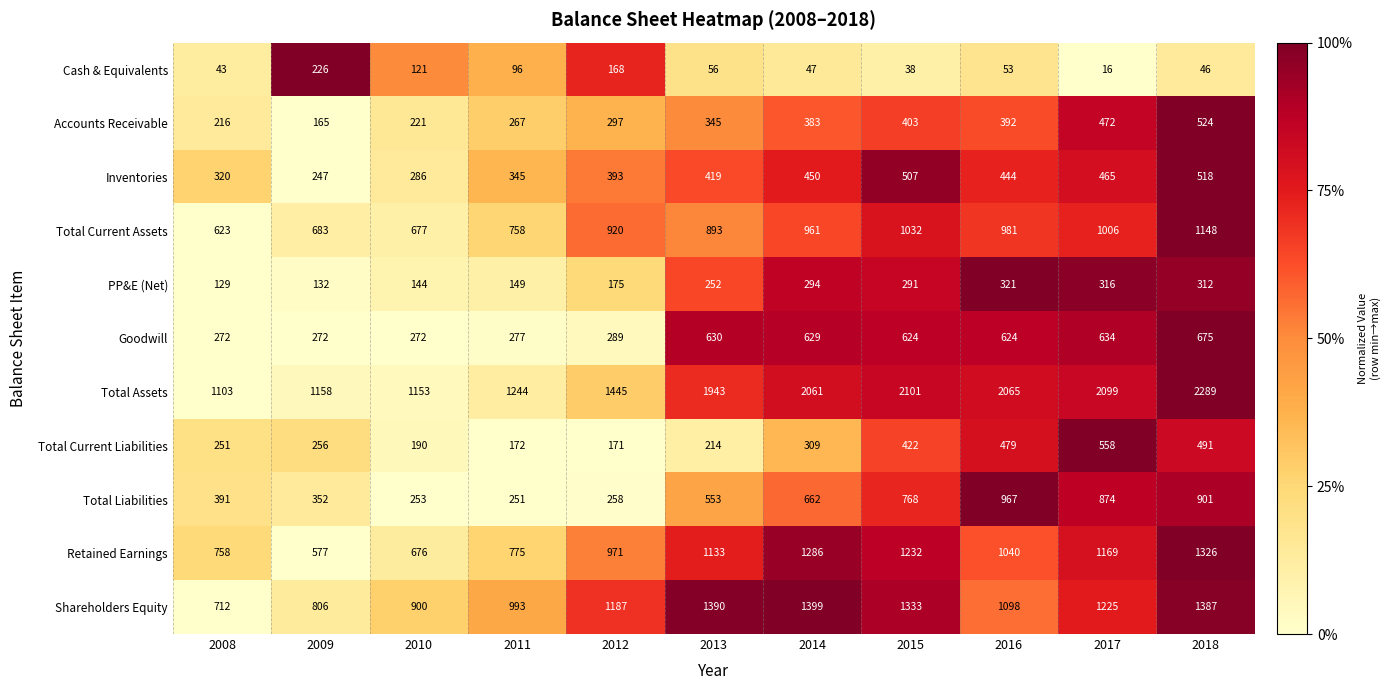

What is the total value across all series at 2008?

4818